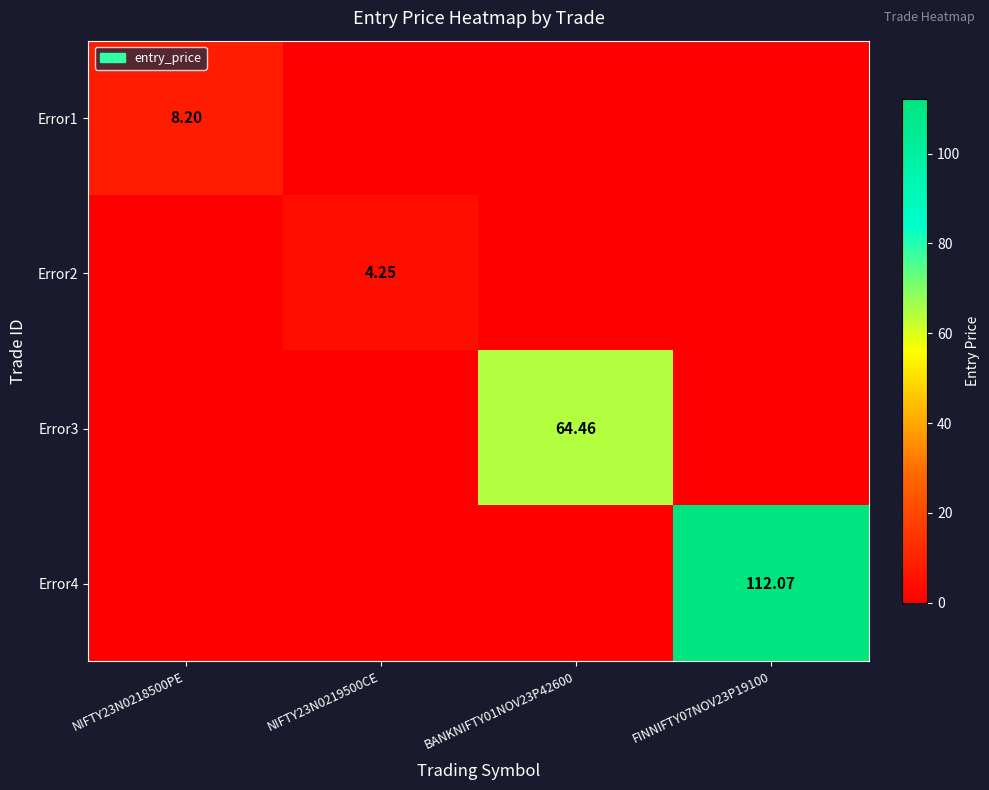

Is it true that Error4 equals 112.1 at FINNIFTY07NOV23P19100?

True